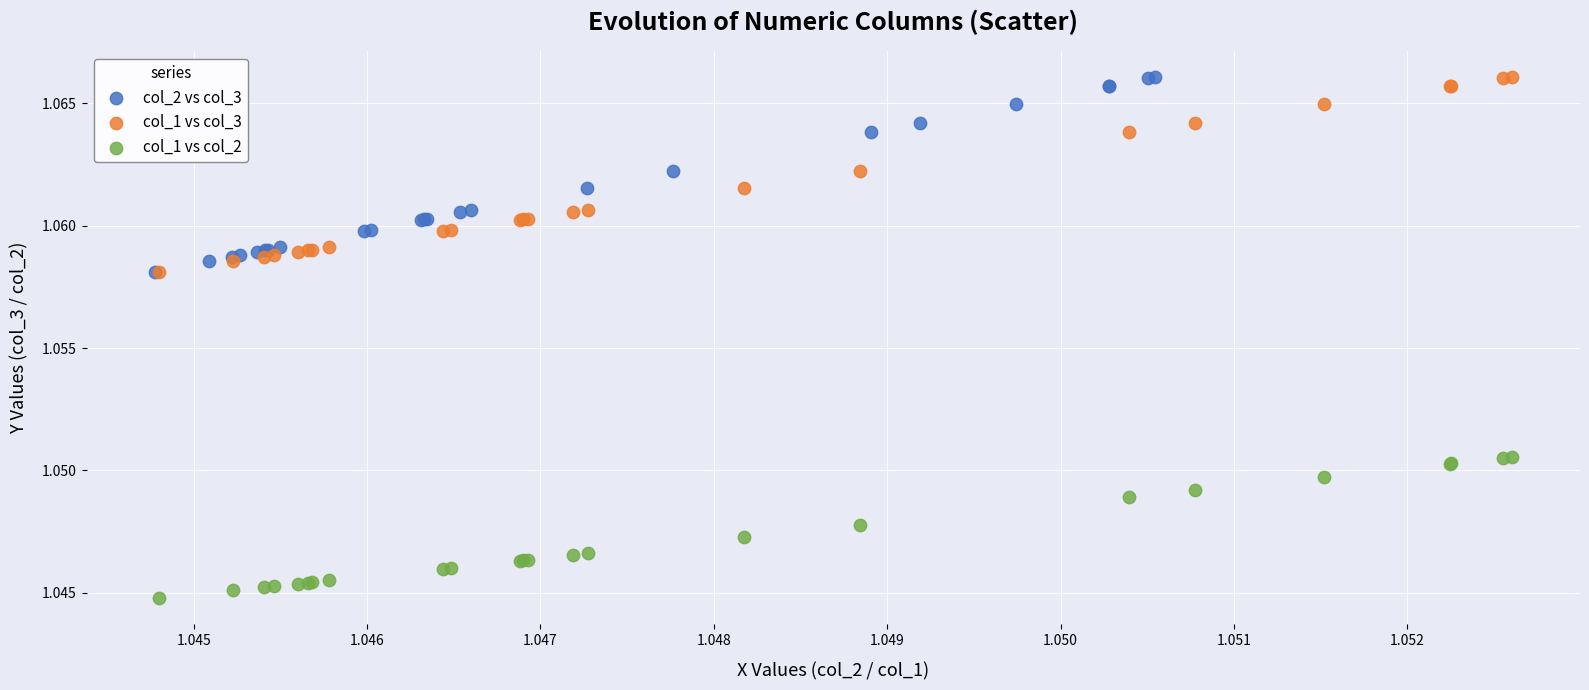

Which series contains the lowest Y value?

col_1 vs col_2